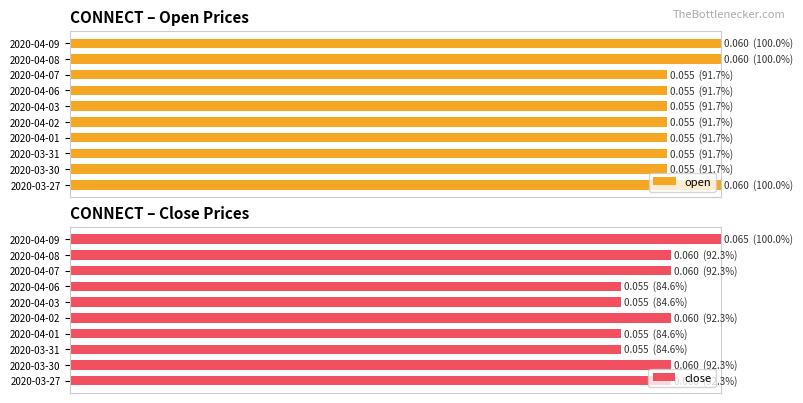

Rank the categories by open value from lowest to highest.

2020-03-30, 2020-03-31, 2020-04-01, 2020-04-02, 2020-04-03, 2020-04-06, 2020-04-07, 2020-03-27, 2020-04-08, 2020-04-09